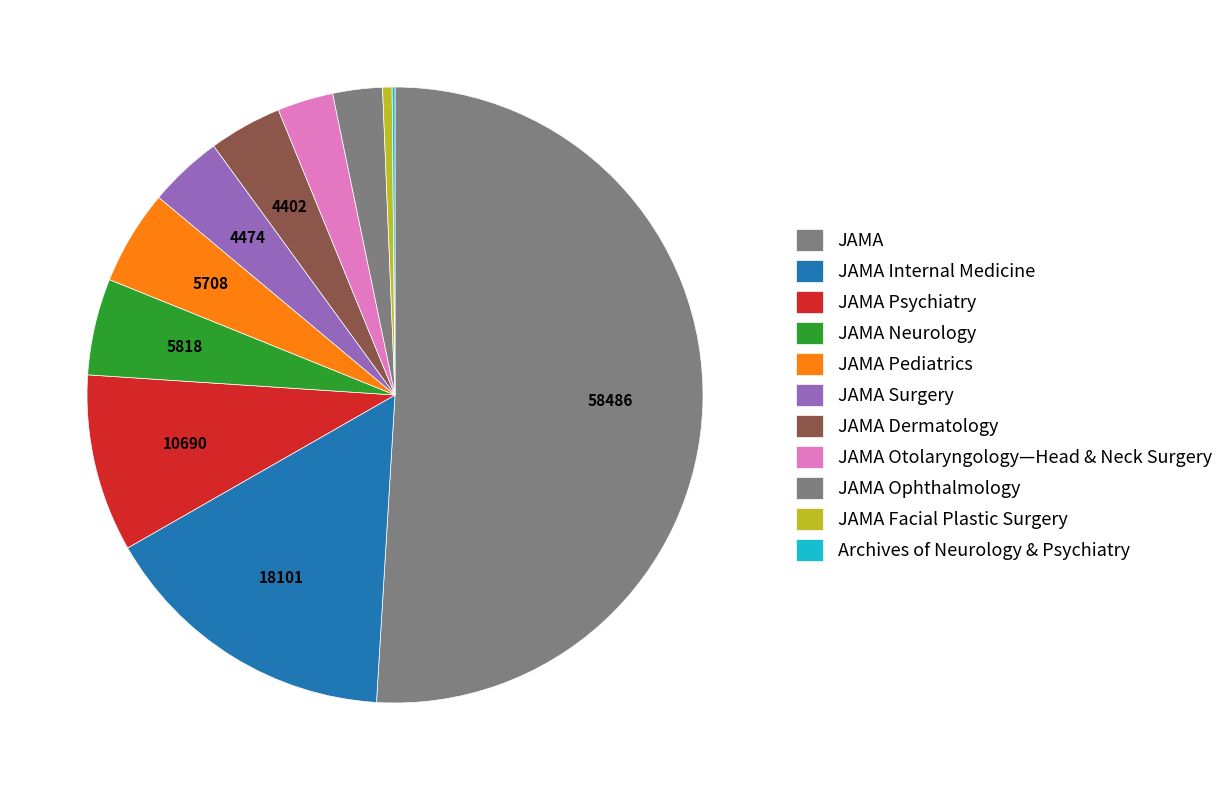

Combined, what portion of the pie is JAMA Neurology and JAMA Dermatology?

8.9%